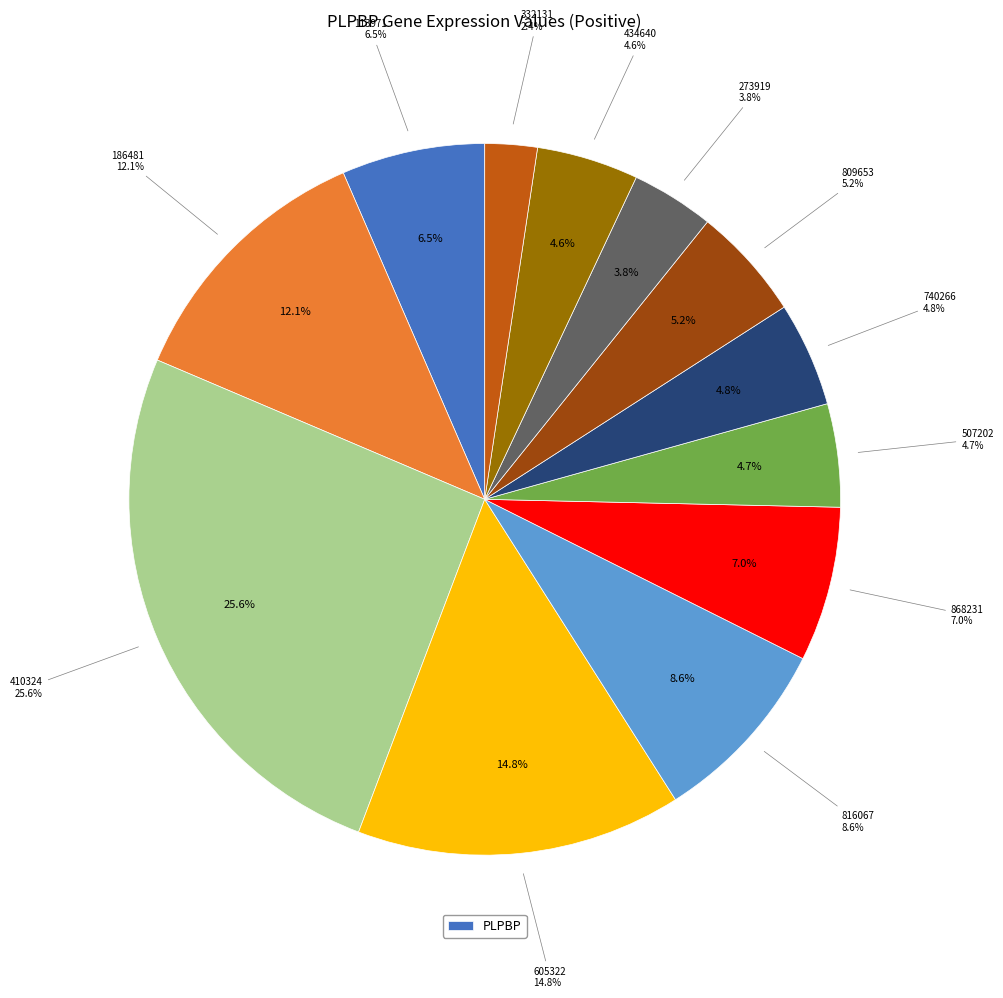

To the nearest percent, what is the average slice percentage?

8%